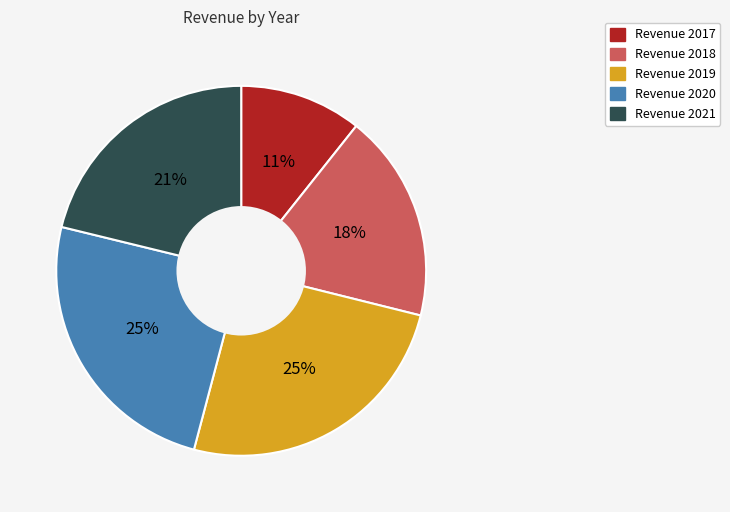

Is there a majority slice in this chart?

No